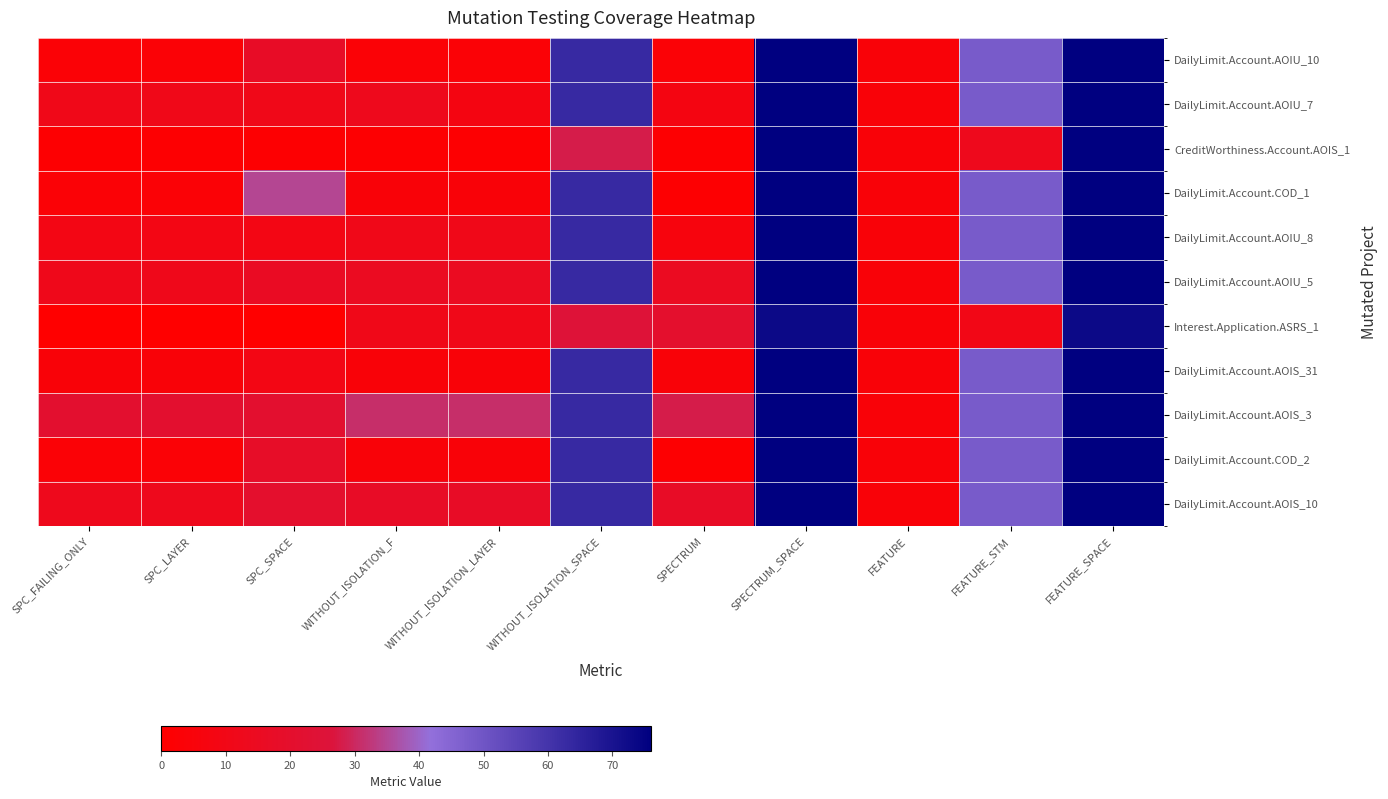

What is the total value across all series at WITHOUT_ISOLATION_LAYER?

109